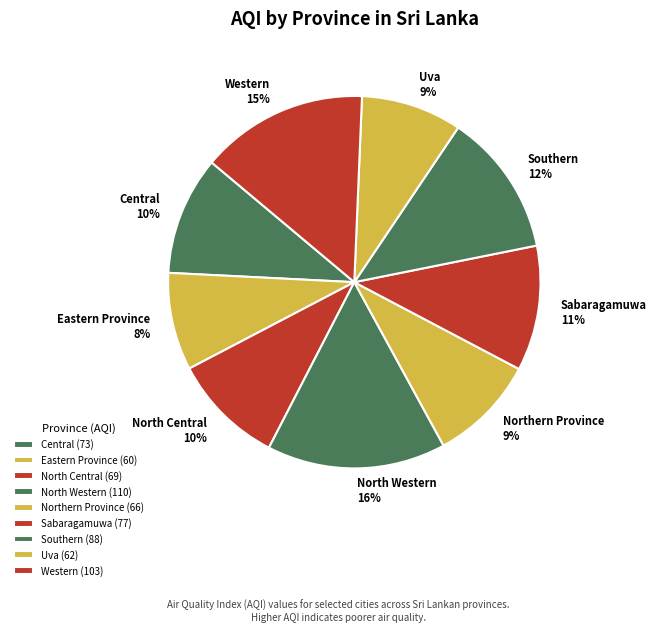

How many slices are in this pie chart?

9